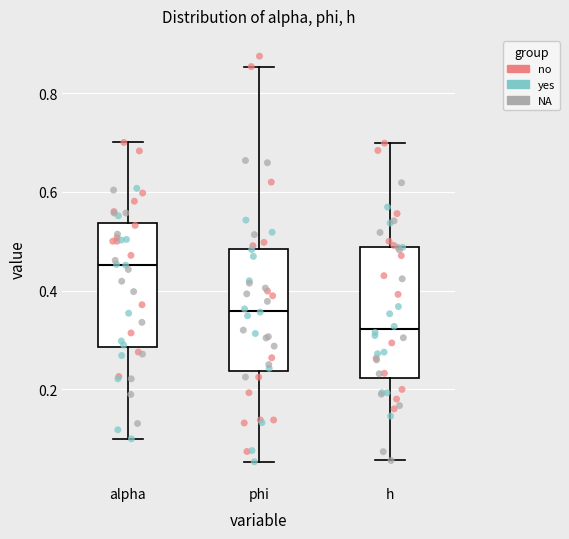

Reading left to right, transcribe this box plot: for each box, give where its median line is, the range the box spans, and where its two whiskers end, as read against the y-axis. The values are not printed on the chart, so give them approximately, as read against the axis.

alpha: median 0.46, box 0.28 to 0.54, whiskers 0.10 to 0.70
phi: median 0.36, box 0.24 to 0.48, whiskers 0.06 to 0.86
h: median 0.32, box 0.22 to 0.48, whiskers 0.06 to 0.70